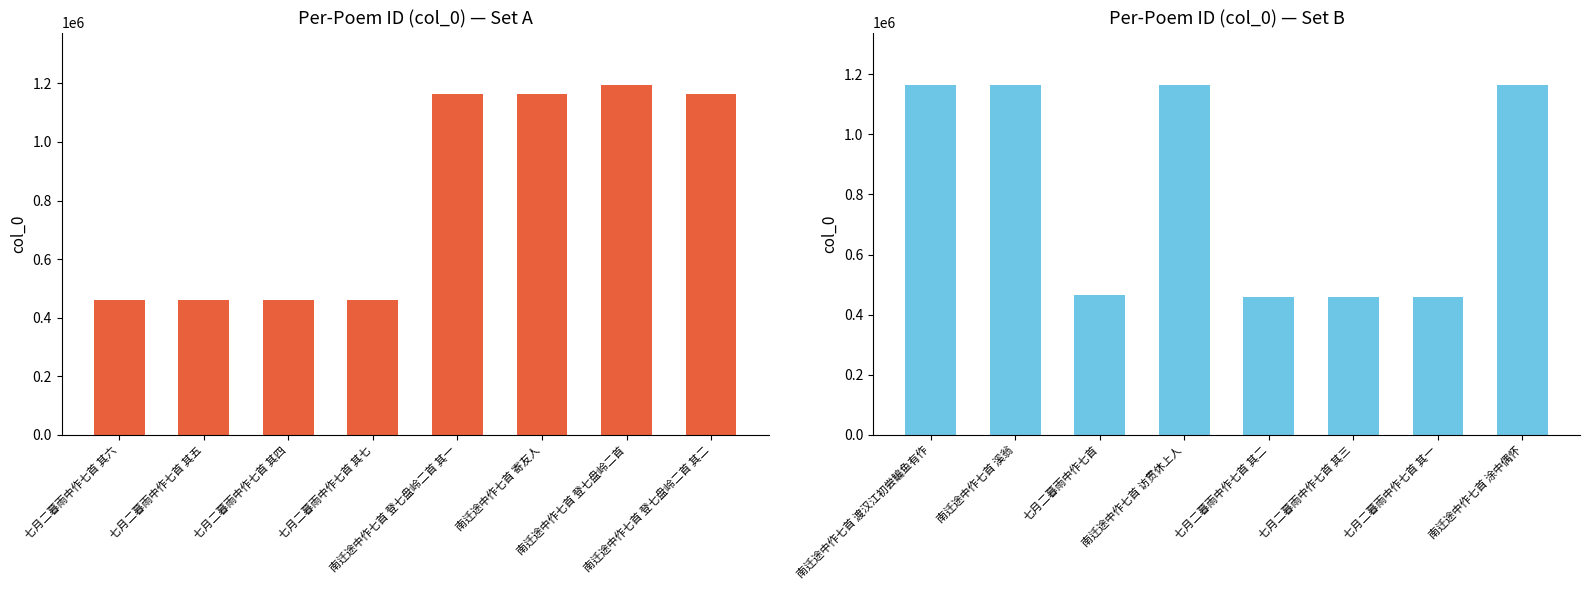

Is the value of col_0 (Set B) at 南迁途中作七首 寄友人 greater than the value of col_0 (Set A) at 南迁途中作七首 登七盘岭二首?

No